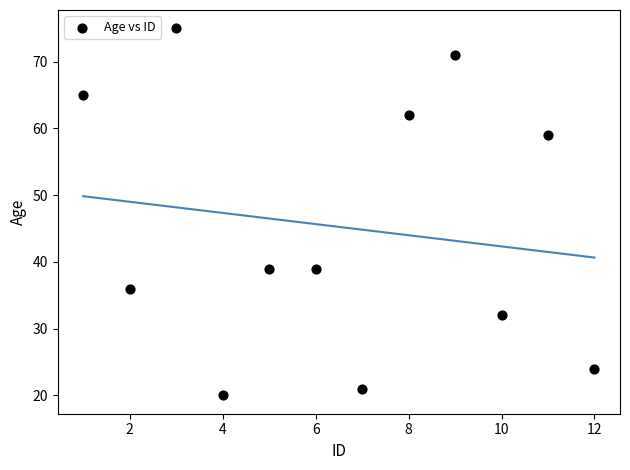

What is the range of X values (max minus min)?

11